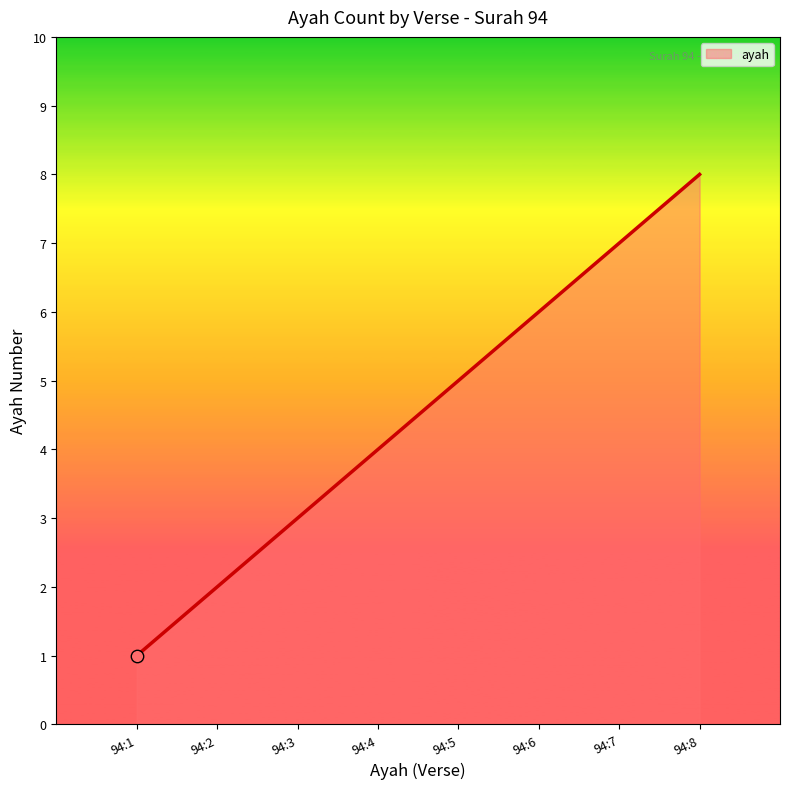

Approximately how many times larger is the value at 94:3 compared to 94:1?

3.0